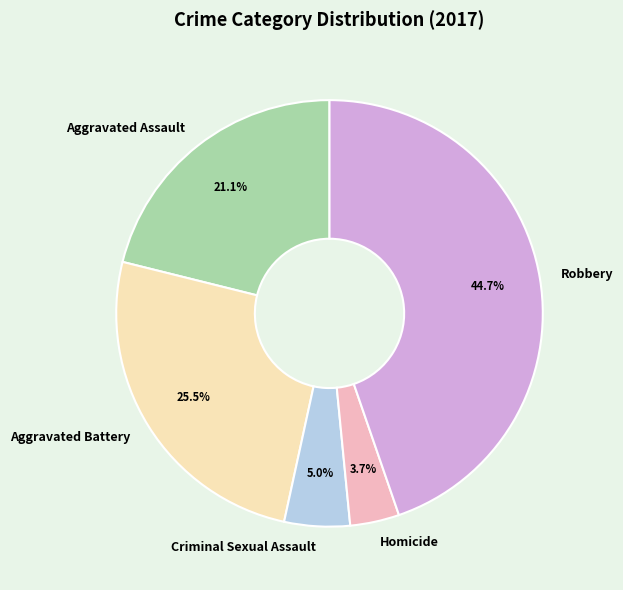

What percentage is NOT represented by Aggravated Battery?

74.5%